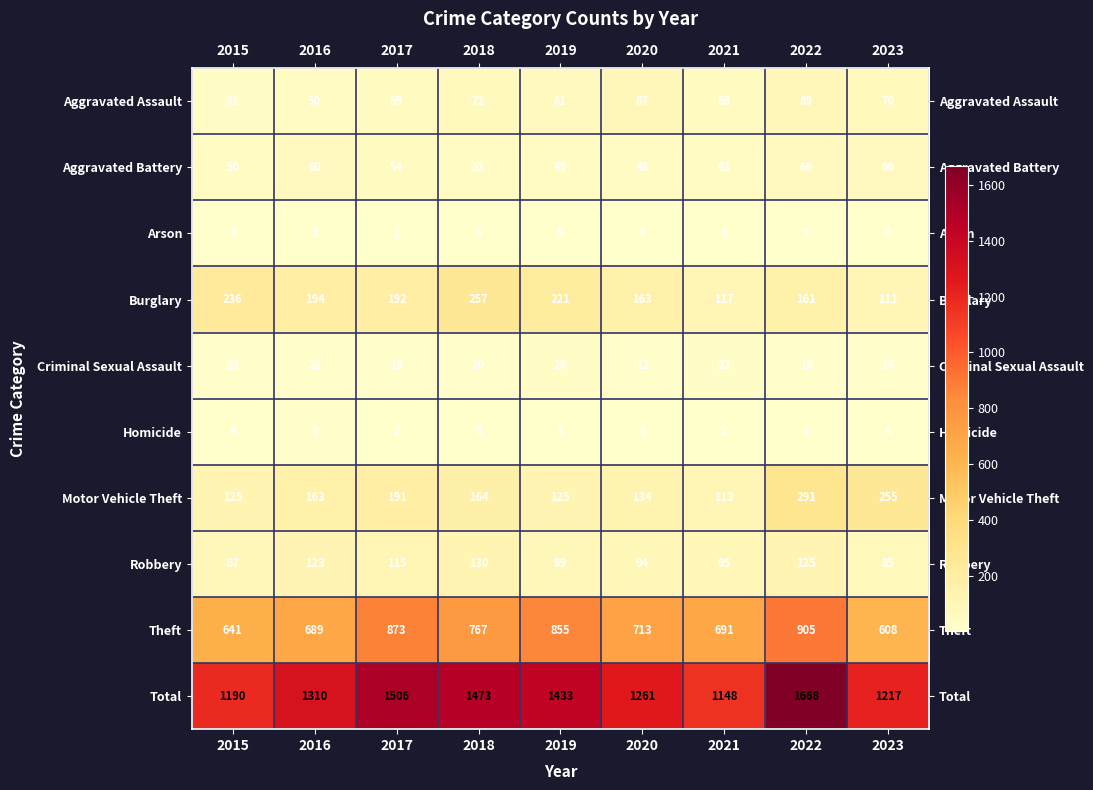

Read the Burglary value at 2022.

161